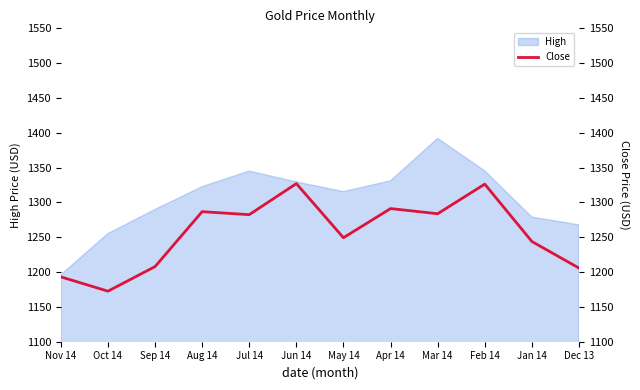

What is the sum of all values?

15070.0